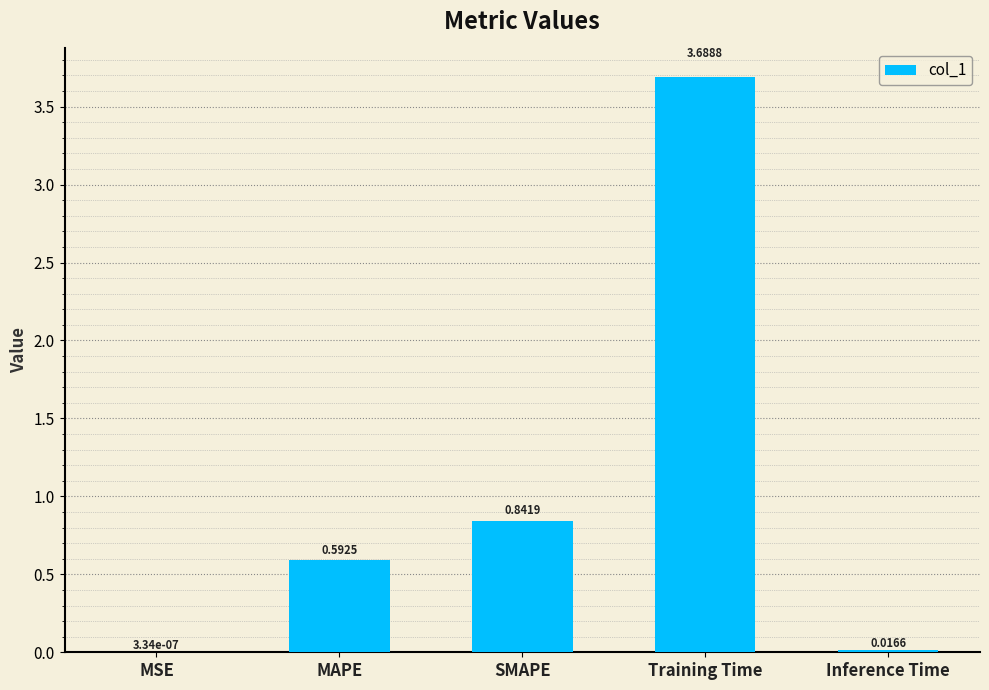

What is the sum of all values?

5.1